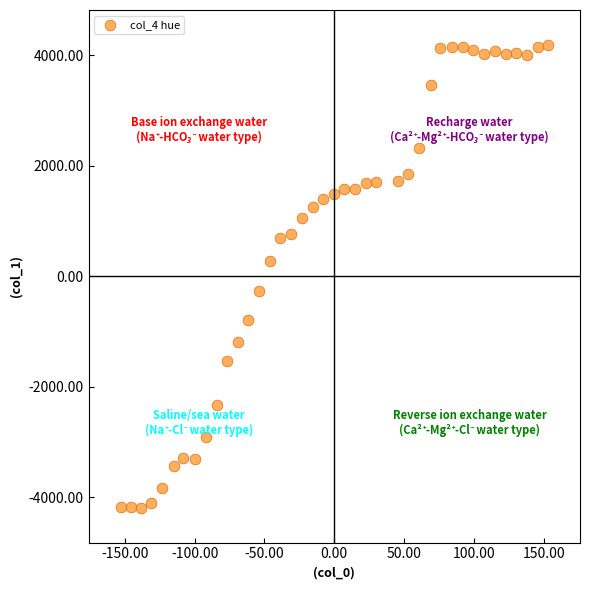

What is the range of Y values (max minus min)?

8388